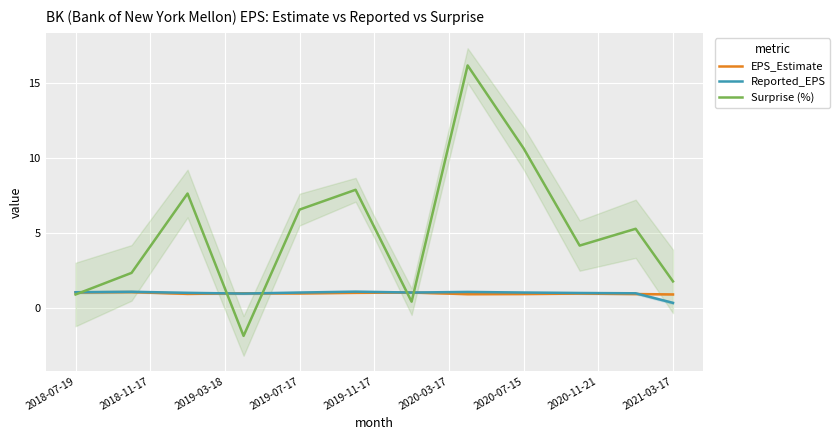

What value does the Surprise (%) series have at 10?

0.9